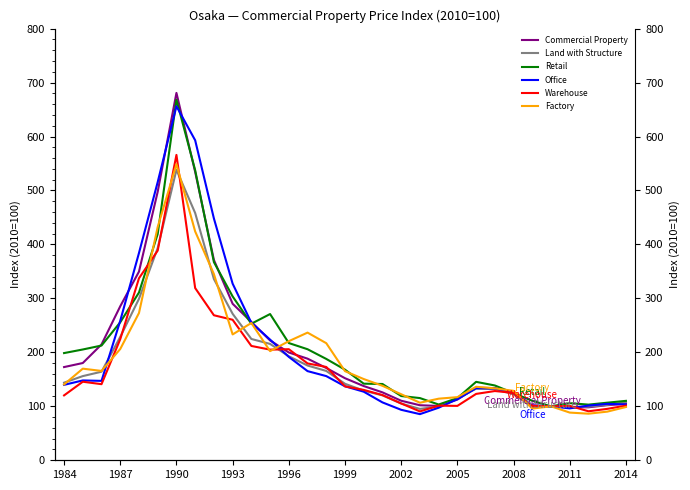

The value of Office at 20 is 20.8. True or false?

False